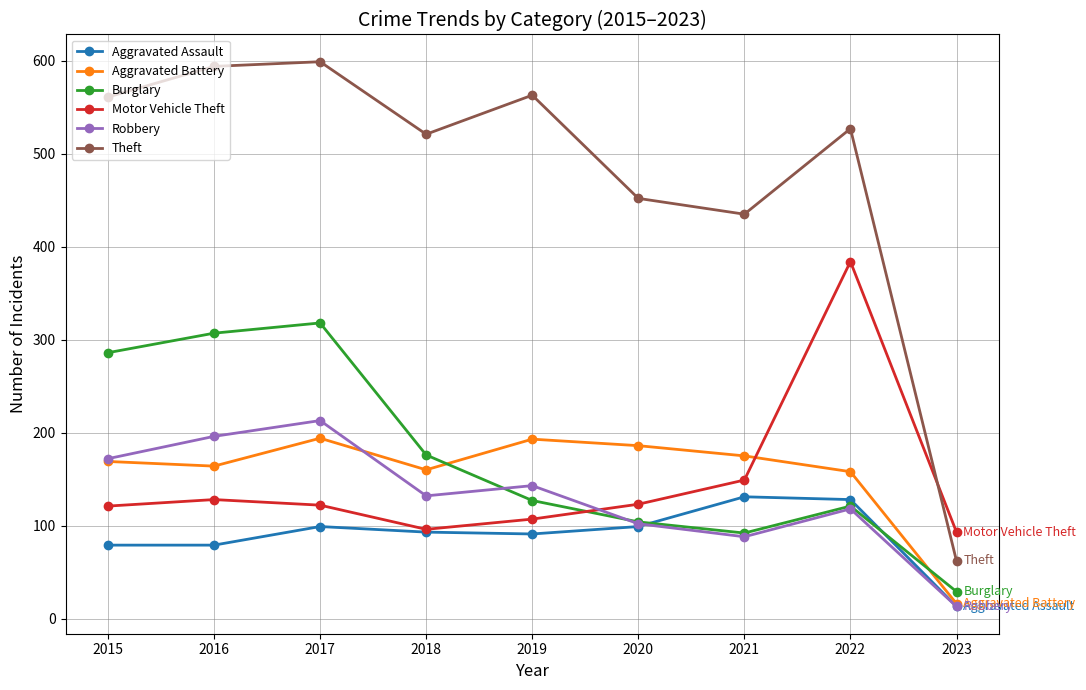

What is the greatest value displayed?

599